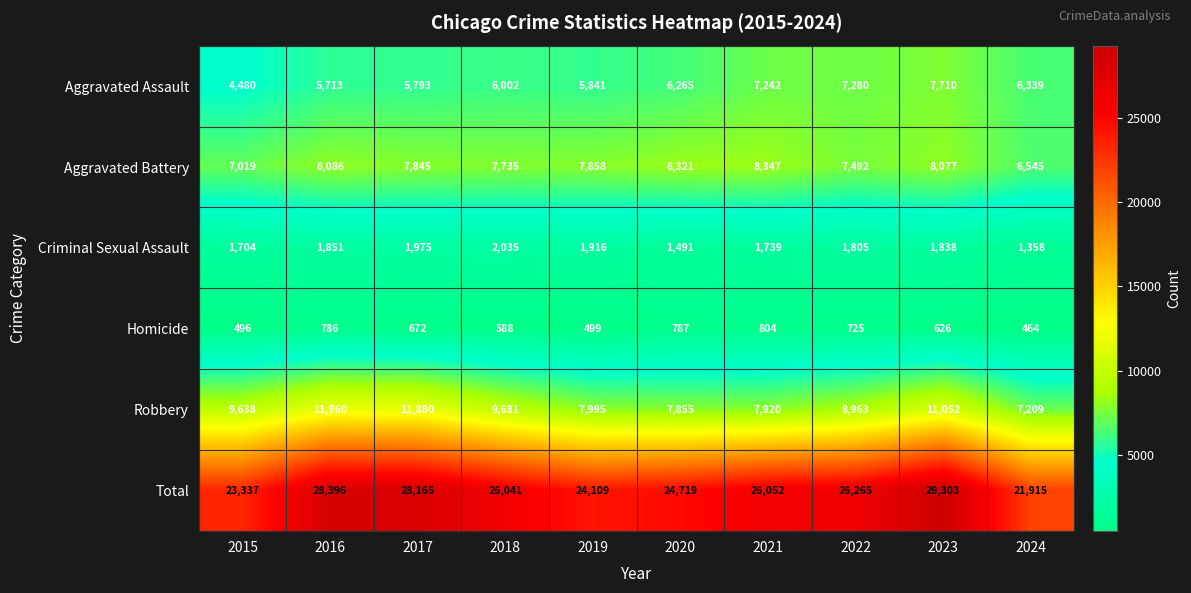

How many data points does each series have?

10